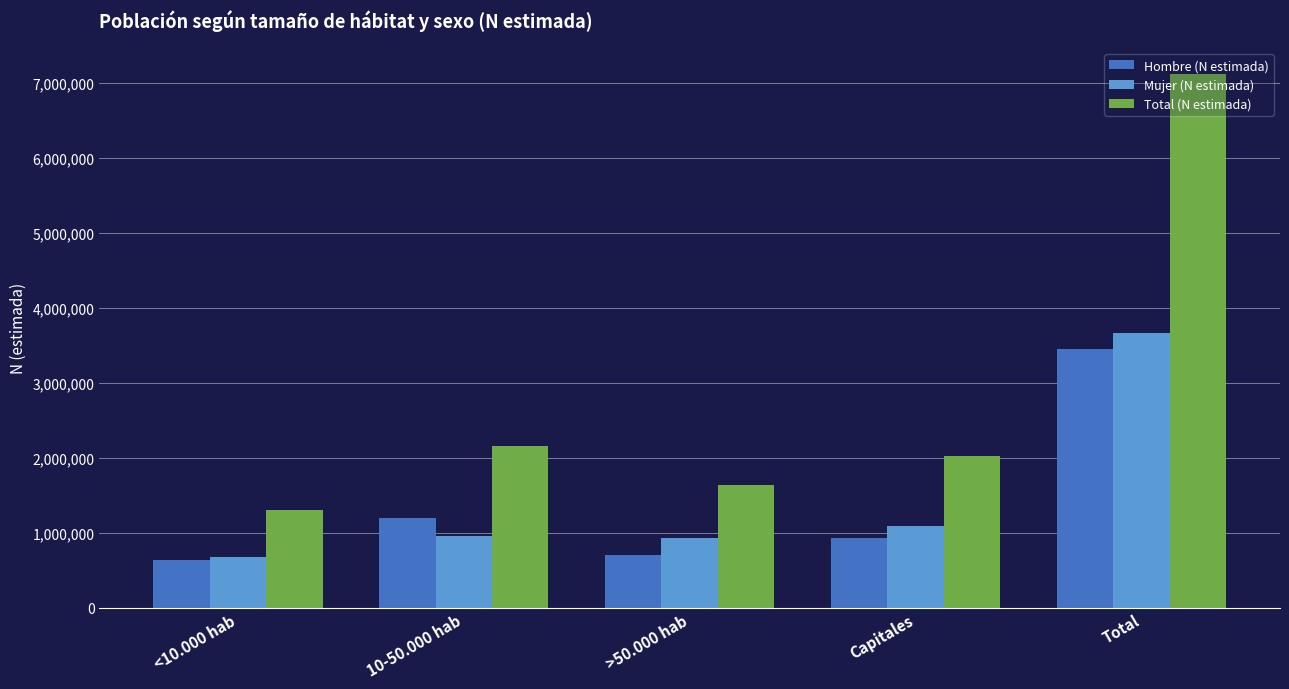

What is the average value of the Mujer (N estimada) series?

1463648